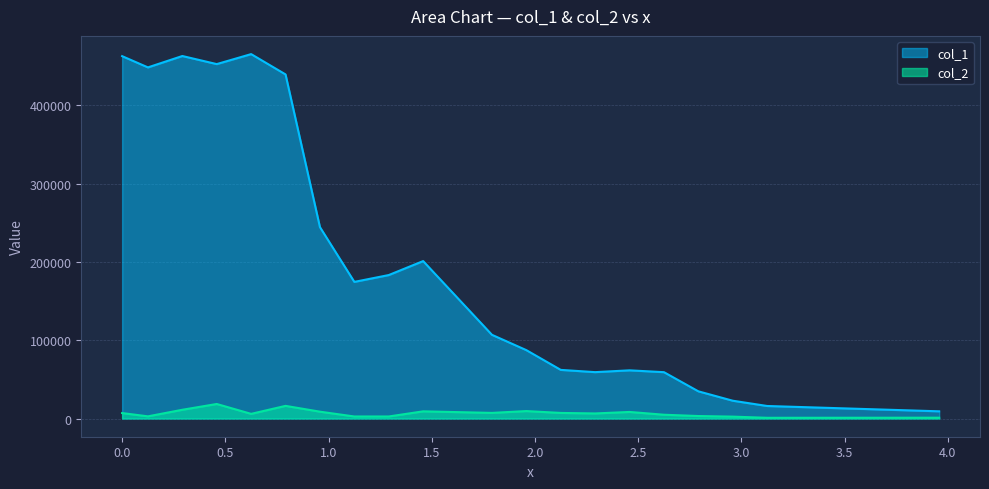

What is the maximum value for col_2?

18544.5